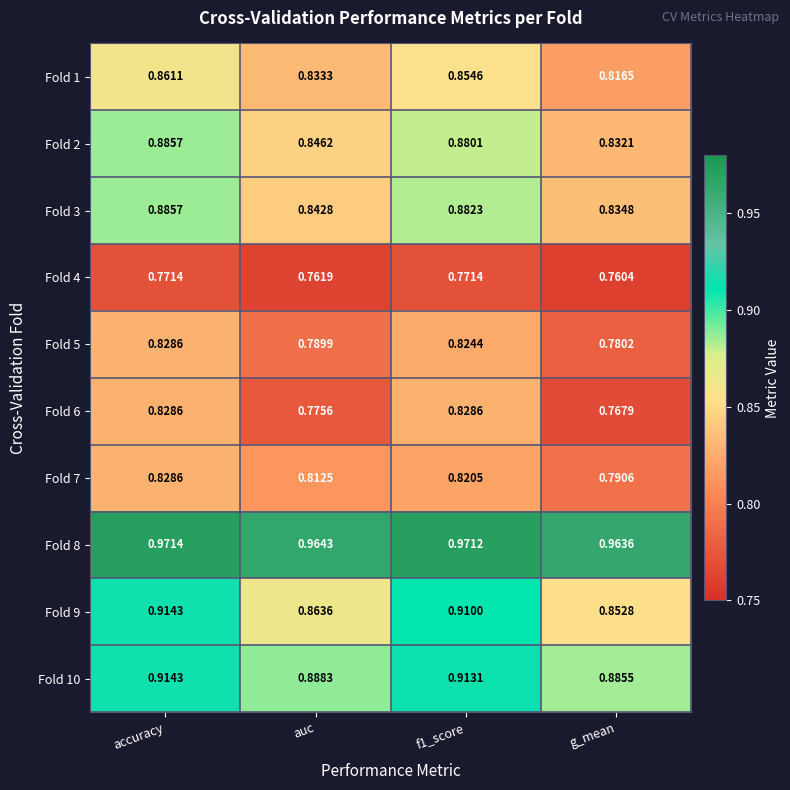

Which category has the lowest value across all series?

g_mean